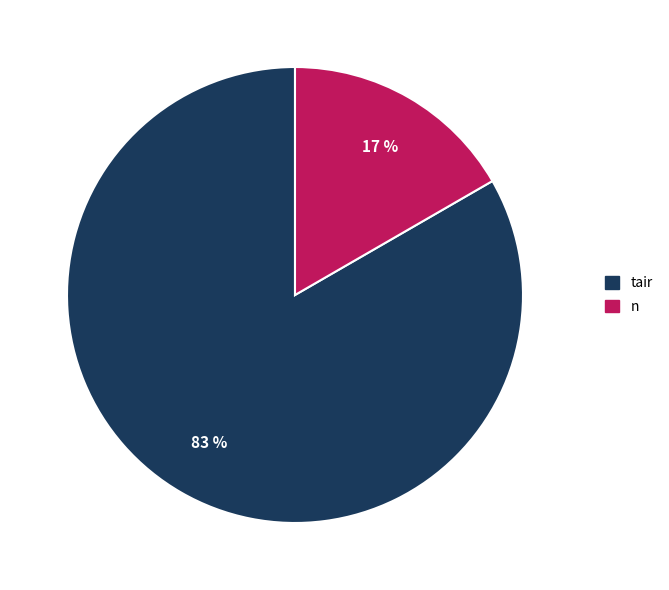

Which category has the smallest portion of the pie?

n